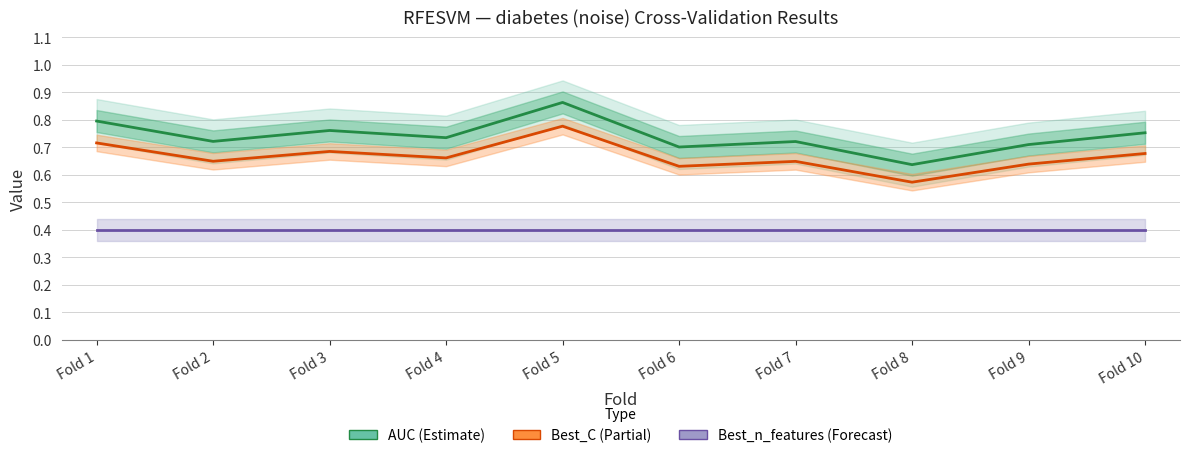

Which has a higher value, Fold 10 or Fold 5?

Fold 5